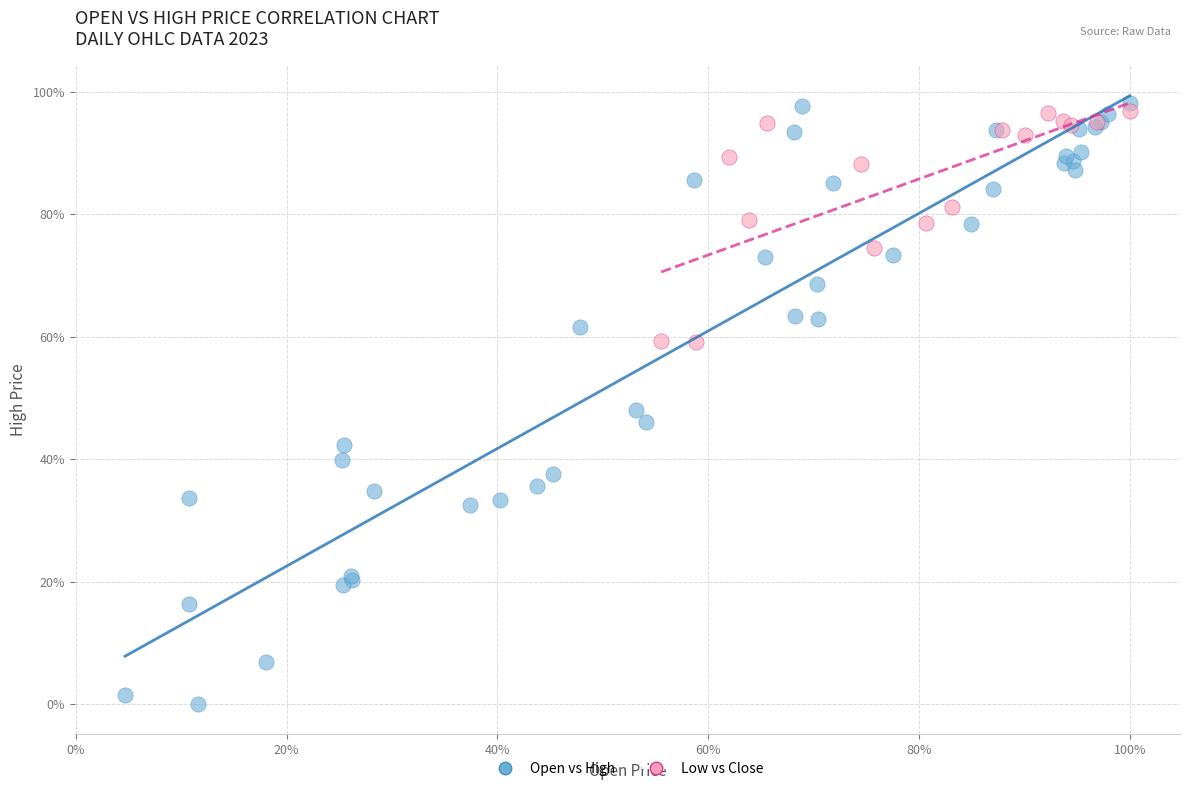

What are all the series names shown in the legend?

Open vs High, Low vs Close